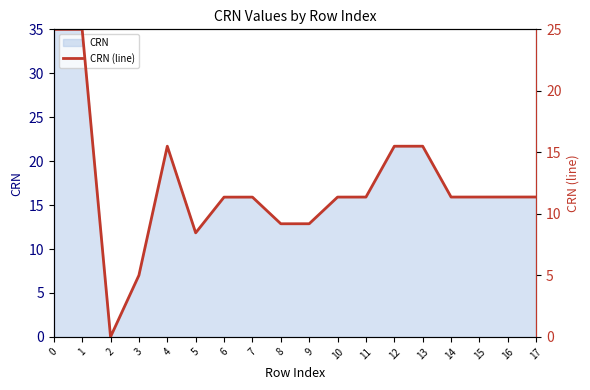

Where is the first local maximum?

1